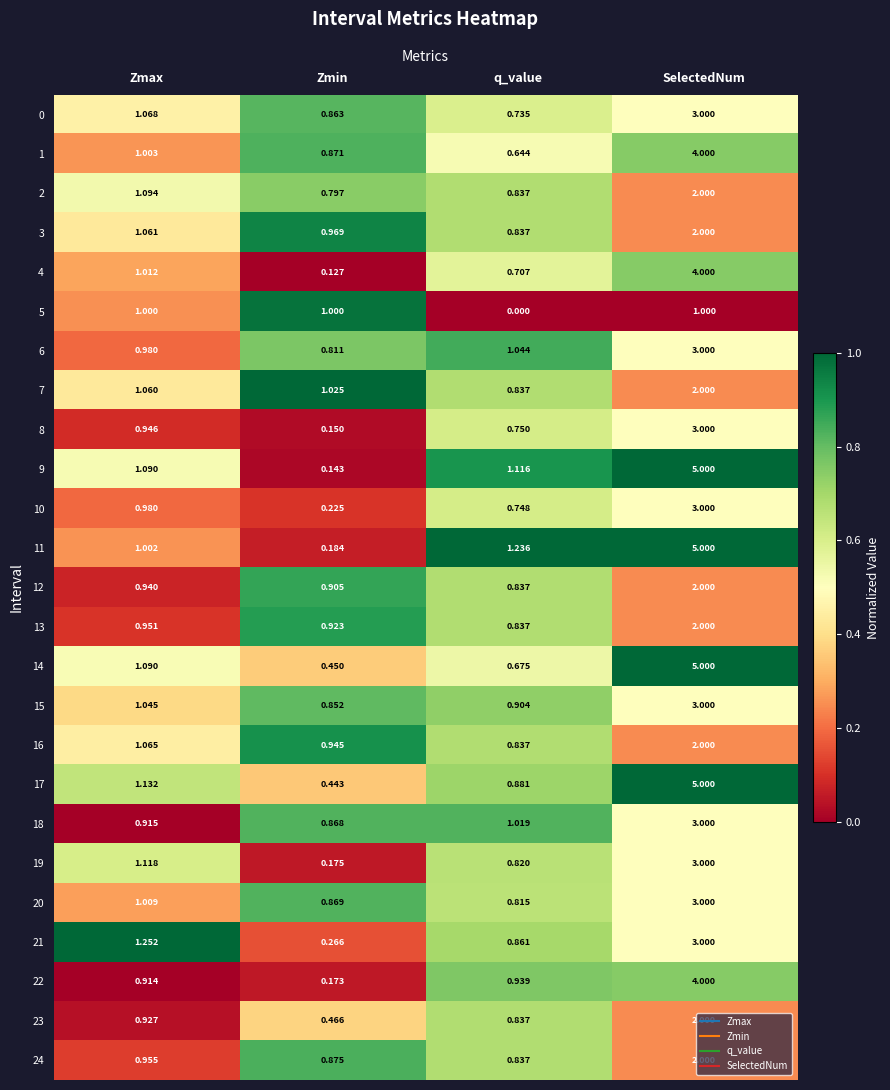

At which category is the sum across all series the highest?

SelectedNum